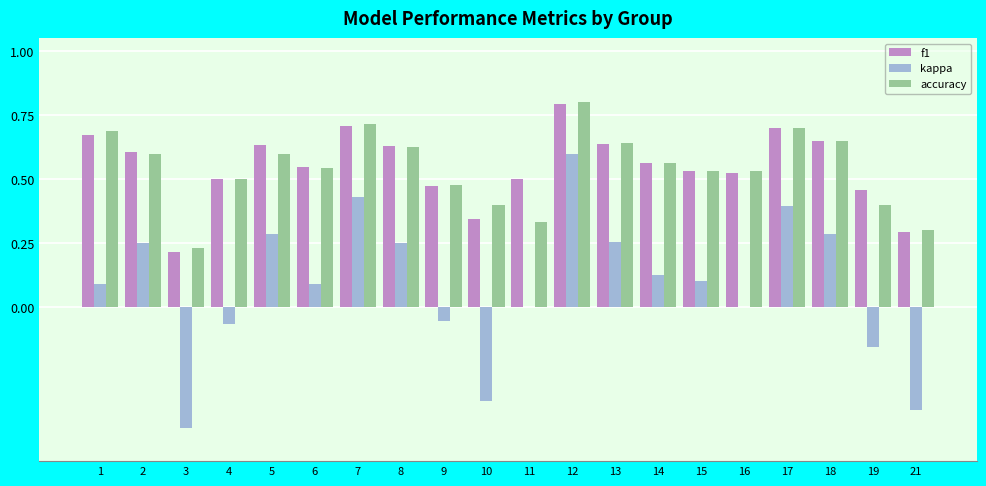

What is the sum of all kappa values?

1.7